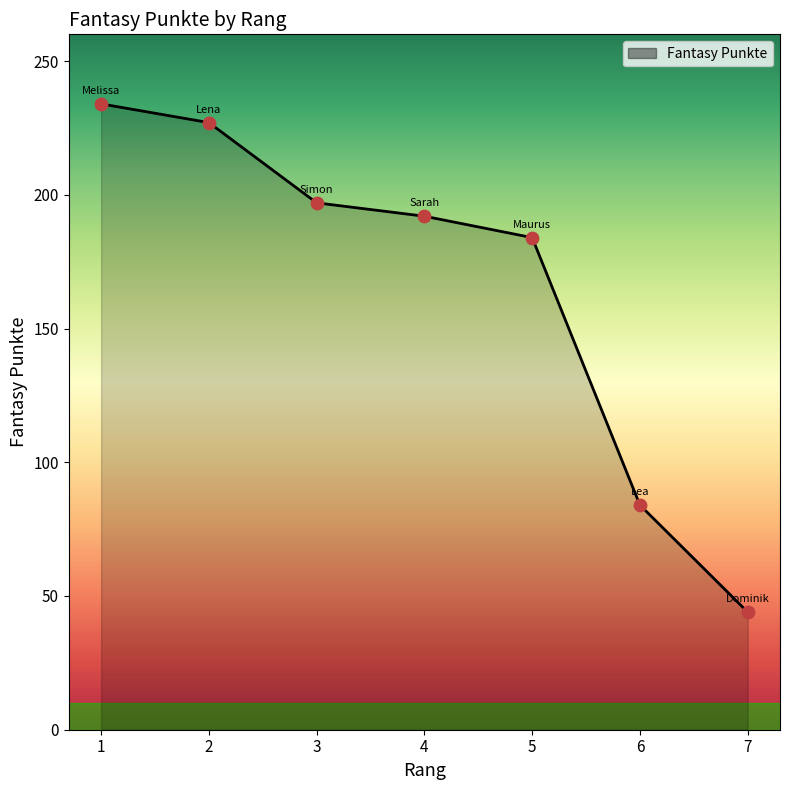

What is the ratio of the value at 5 to the value at 2?

0.8